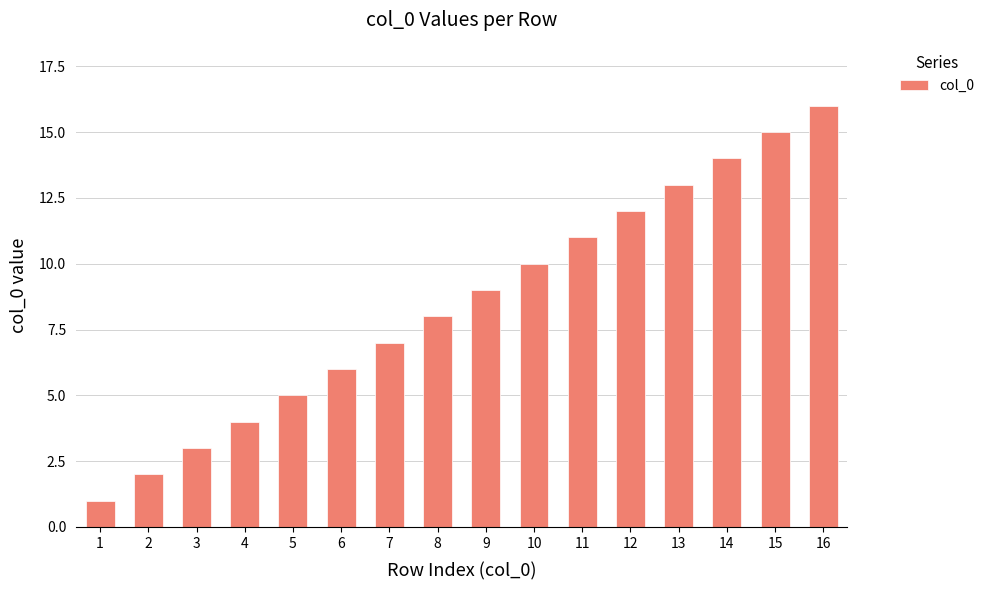

True or false: the data shows 1 at 3.

False